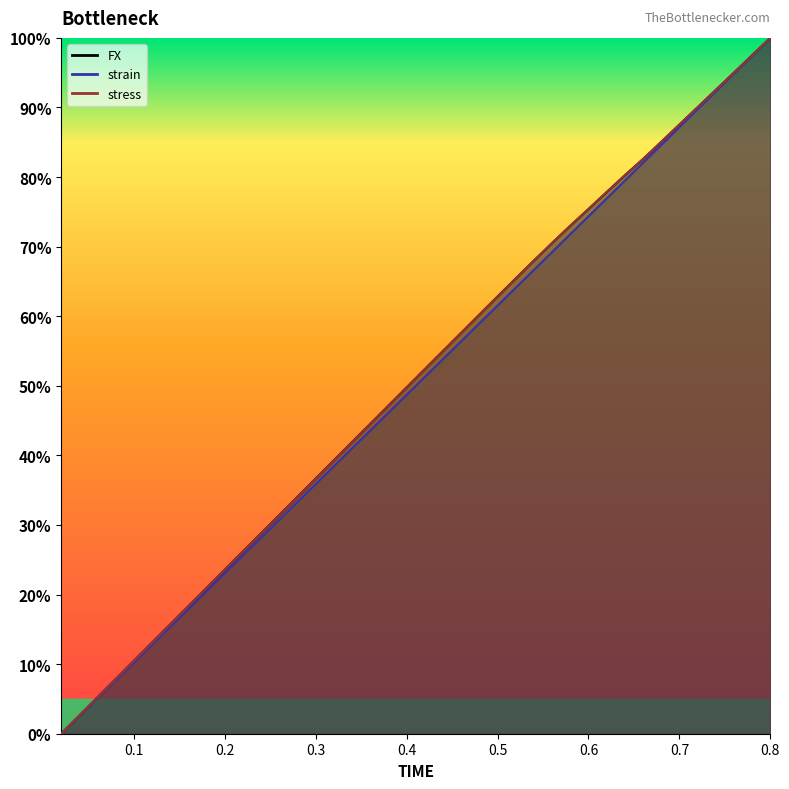

How many values in the strain (line) series exceed 0?

39